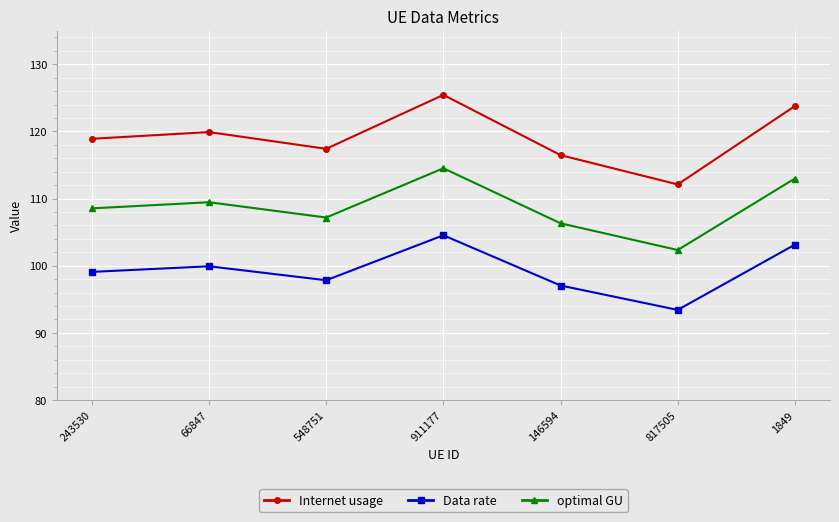

Reading left to right, list all the values displayed in this chart.

Internet usage: 243530=118.9	66847=119.9	548751=117.4	911177=125.4	146594=116.5	817505=112.1	1849=123.8
Data rate: 243530=99.1	66847=99.9	548751=97.8	911177=104.5	146594=97.1	817505=93.4	1849=103.1
optimal GU: 243530=108.5	66847=109.5	548751=107.2	911177=114.5	146594=106.3	817505=102.3	1849=113.0